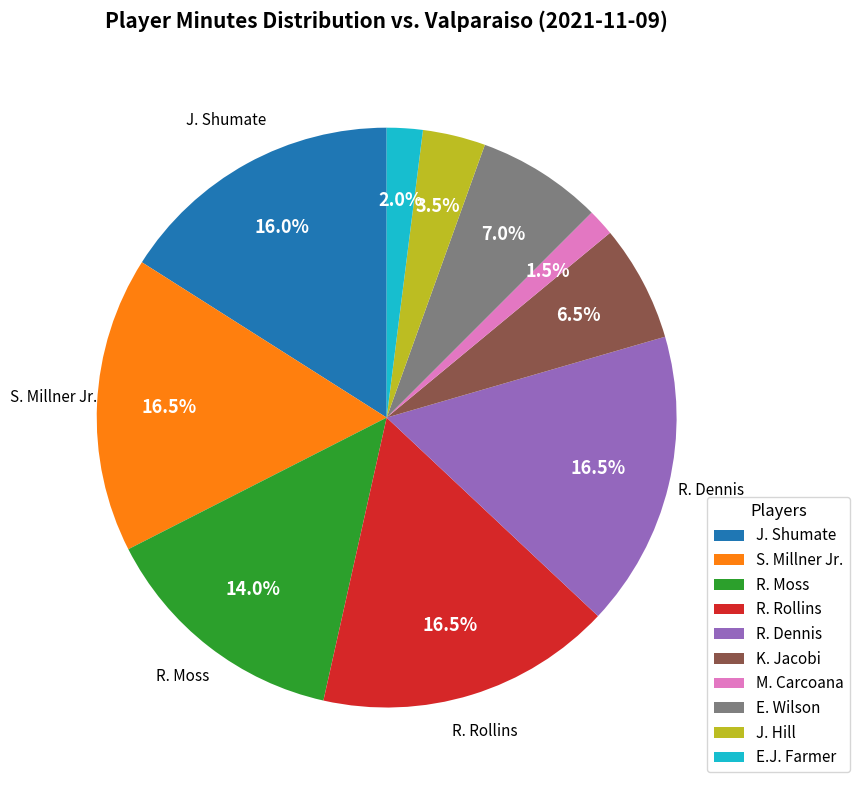

The R. Dennis slice represents 22% of the pie. True or false?

False